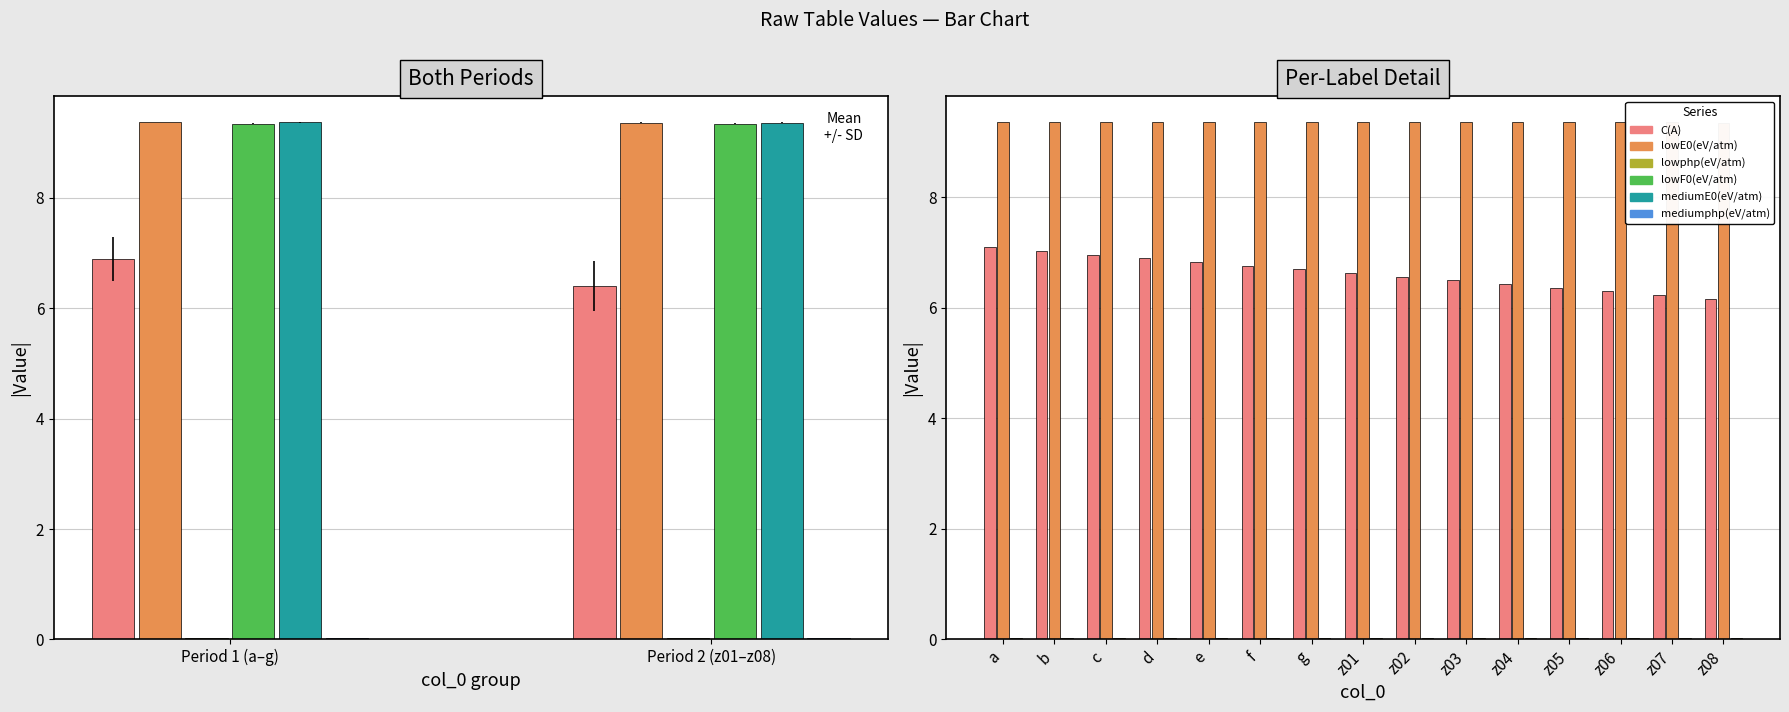

True or false: lowE0(eV/atm) has a value of 14.1 at z06.

False